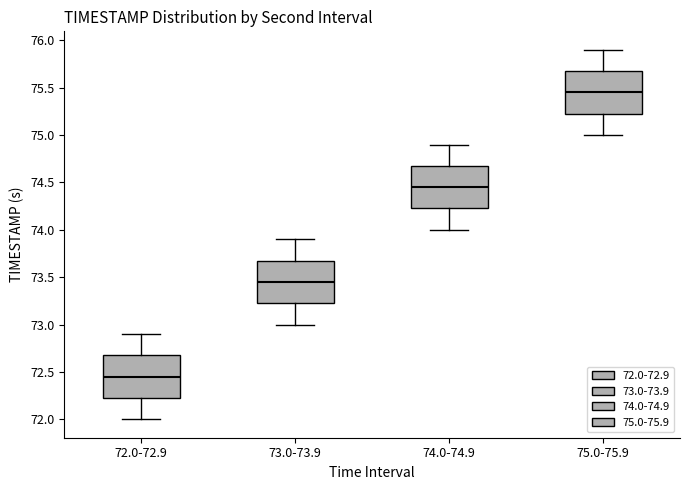

Reading left to right, transcribe this box plot: for each box, give where its median line is, the range the box spans, and where its two whiskers end, as read against the y-axis. The values are not printed on the chart, so give them approximately, as read against the axis.

72.0-72.9: median 72.45, box 72.25 to 72.70, whiskers 72.00 to 72.90
73.0-73.9: median 73.45, box 73.25 to 73.70, whiskers 73.00 to 73.90
74.0-74.9: median 74.45, box 74.25 to 74.70, whiskers 74.00 to 74.90
75.0-75.9: median 75.45, box 75.25 to 75.70, whiskers 75.00 to 75.90